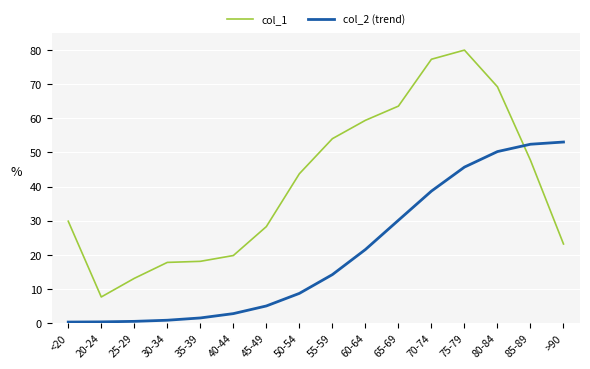

The col_2 (trend) series shows 38.7 at 70-74. True or false?

True